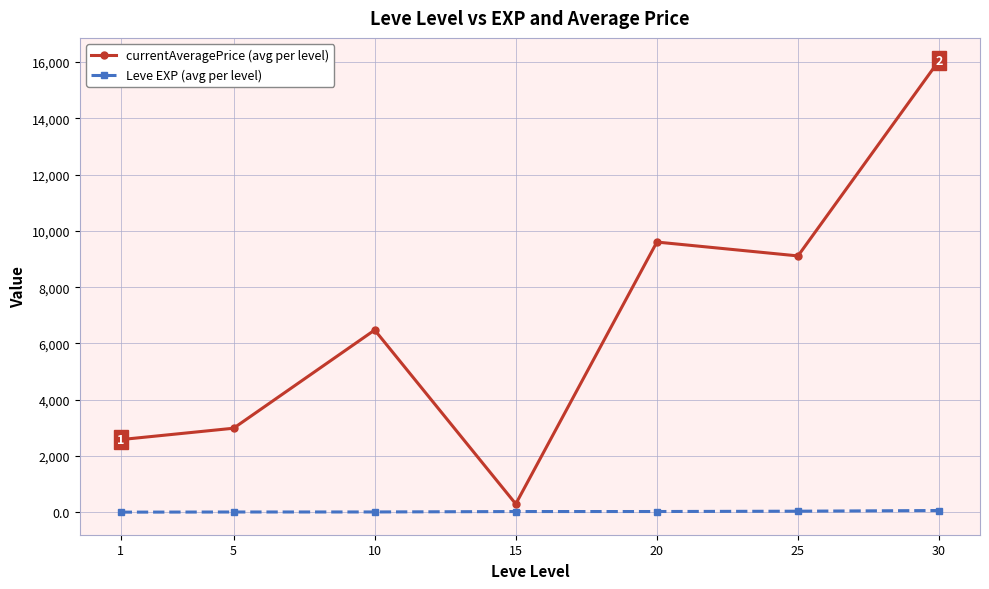

At which category is the sum across all series the highest?

30